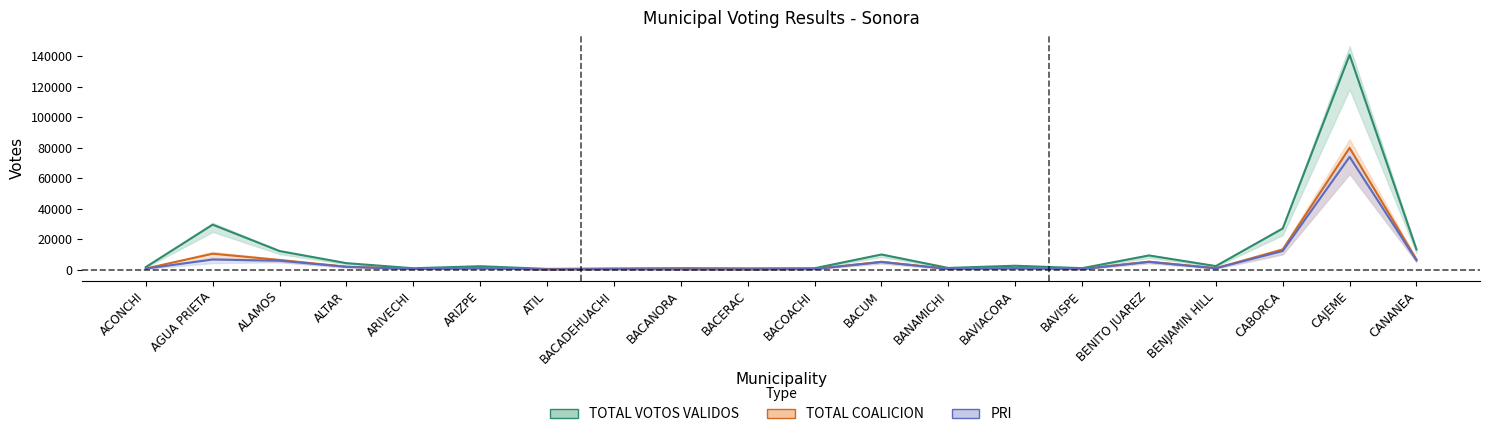

True or false: PRI and PAN cross at least once.

False